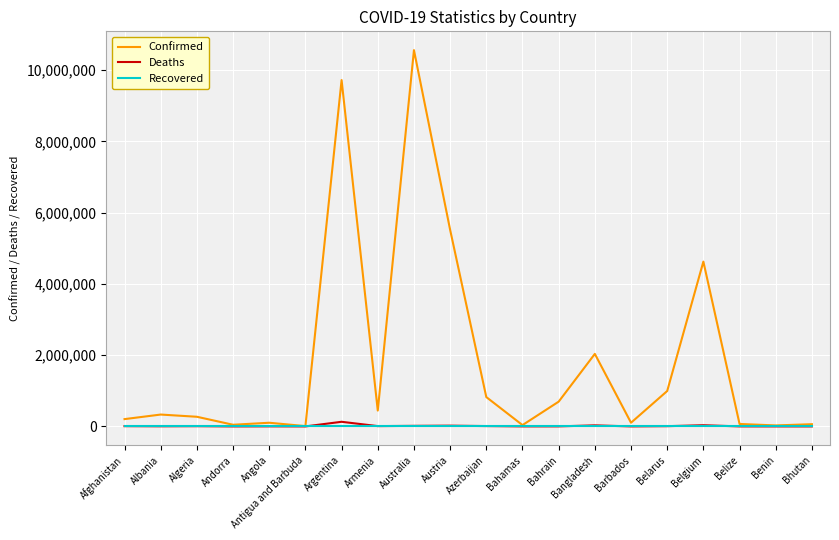

At which category is the sum across all series the highest?

Australia